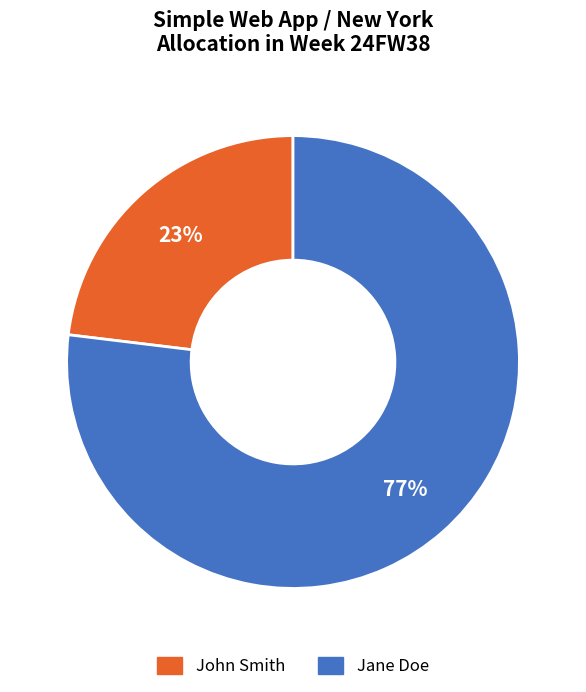

To the nearest percent, what is the difference between the John Smith and Jane Doe slice percentages?

54%